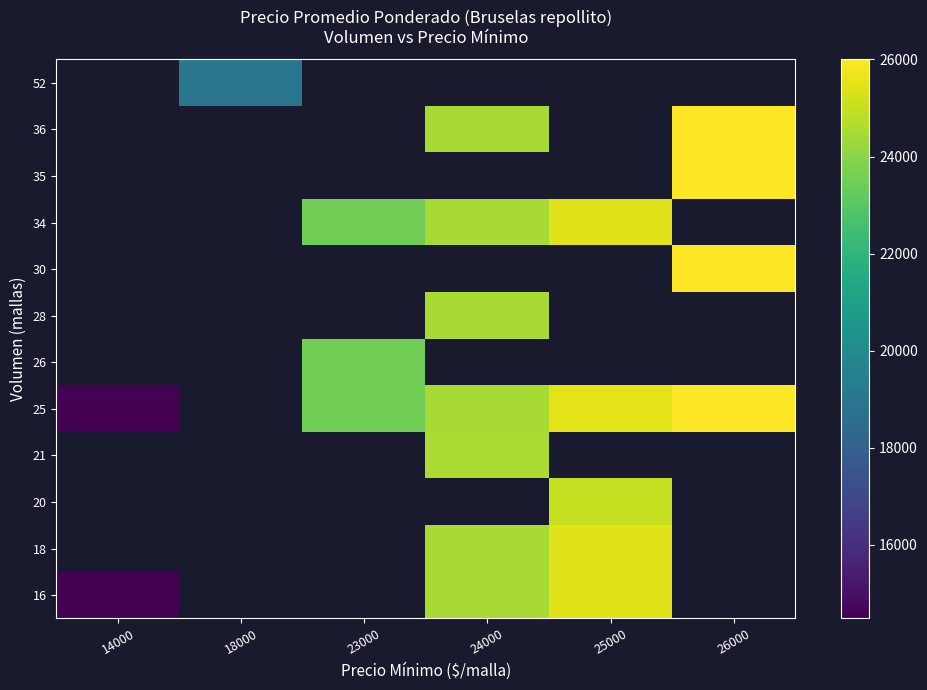

Is the value of 16 at 25000 greater than the value of 52 at 23000?

No